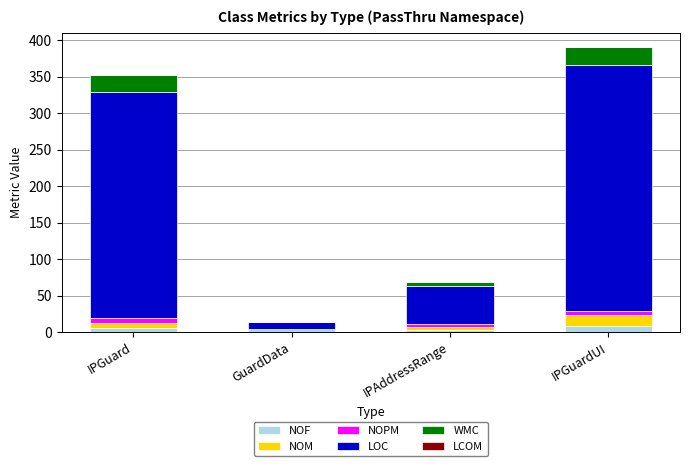

At which category is the sum across all series the highest?

IPGuardUI